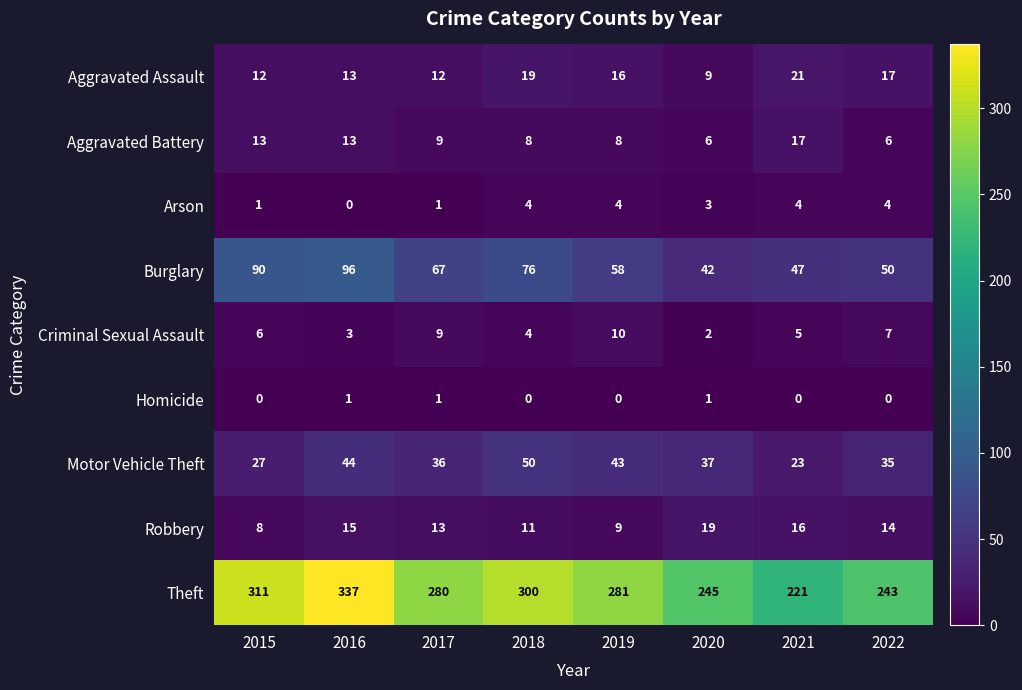

What is the greatest value displayed?

337